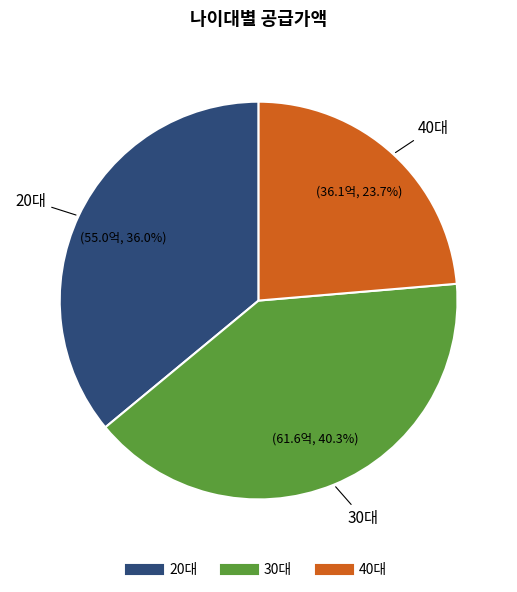

To the nearest percent, what percentage of the pie is 30대?

40%